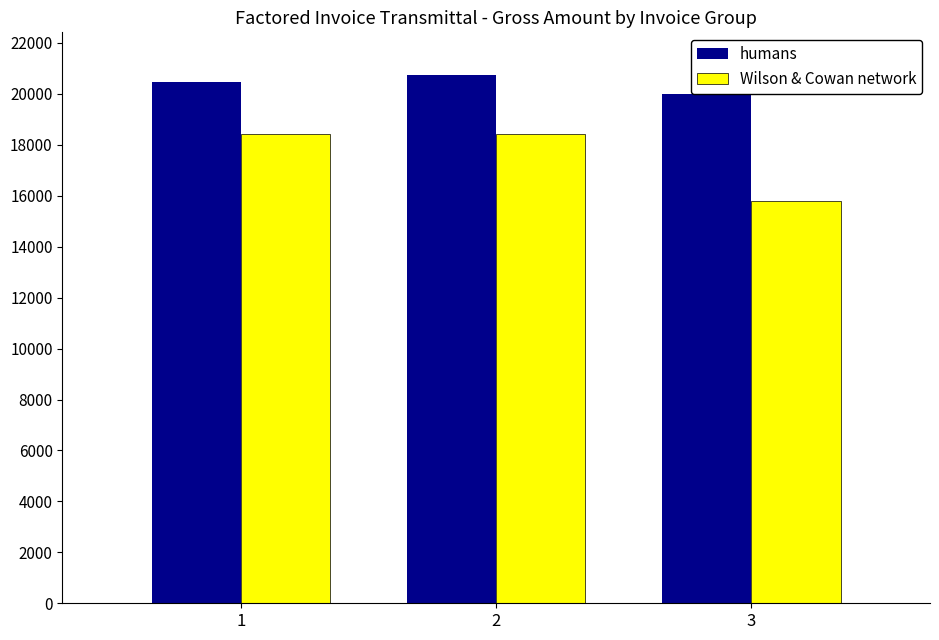

Which label corresponds to the largest value in the chart?

2